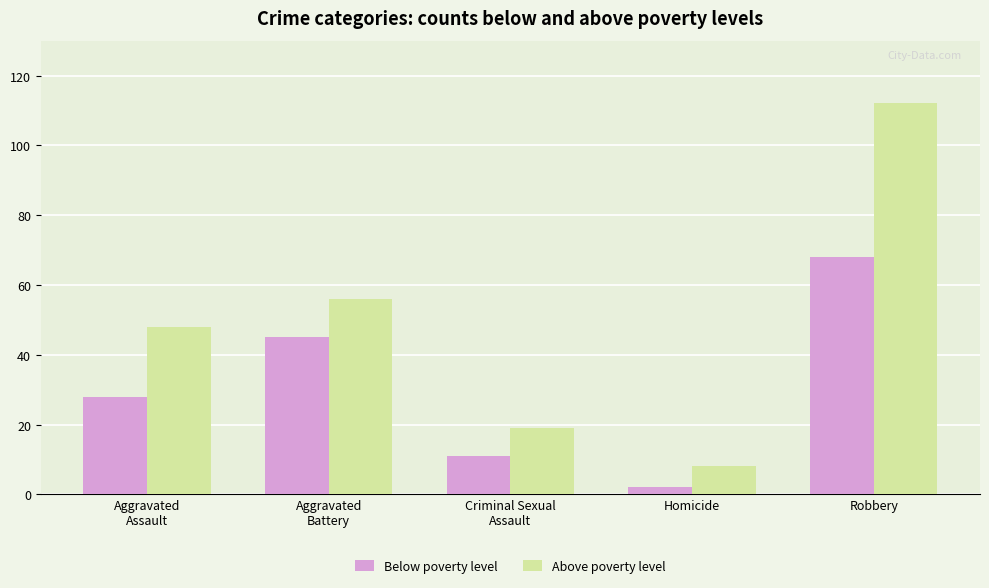

What is the difference between the Below poverty level values at Aggravated
Battery and Aggravated
Assault?

17